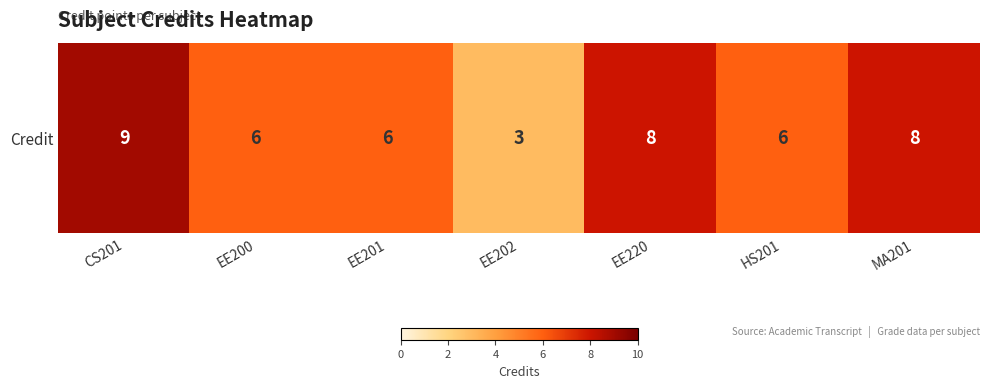

What is the maximum value shown in the chart?

9